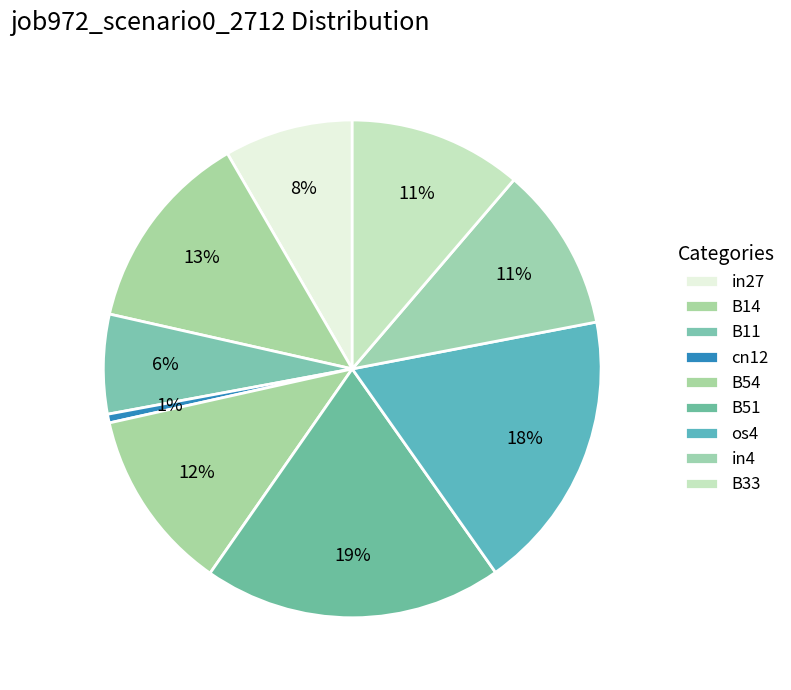

What is the total percentage of os4 and B54?

30.1%